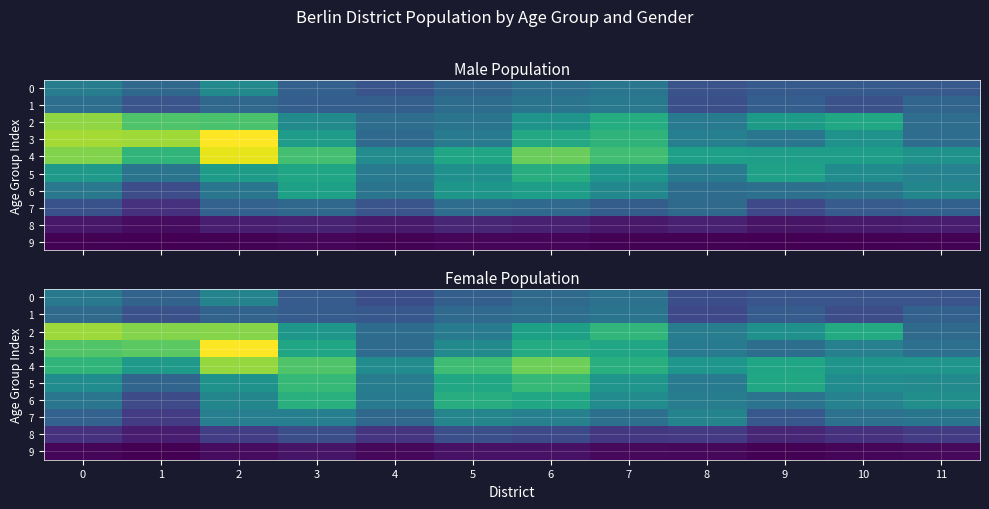

Rank the categories by 8 value from lowest to highest.

1, 9, 0, 10, 4, 7, 8, 11, 2, 6, 3, 5